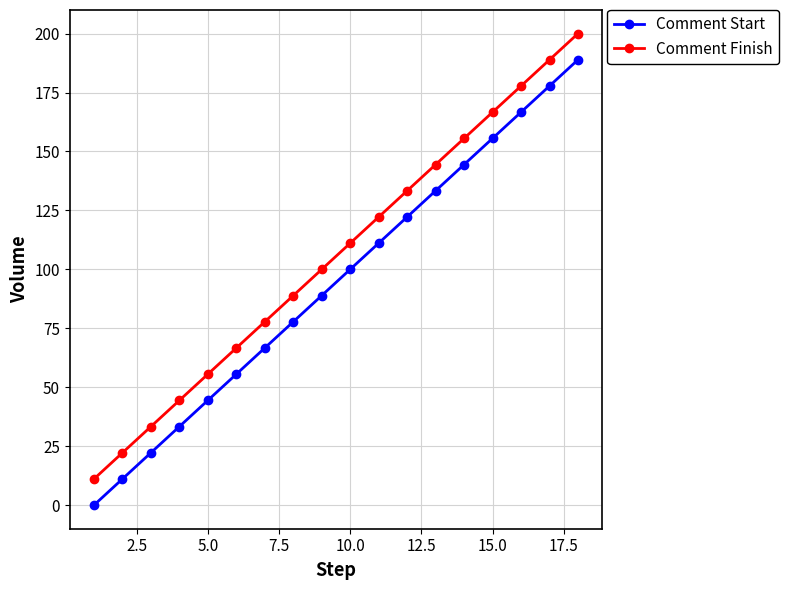

Rank the series by their average value, from lowest to highest.

Comment Start, Comment Finish